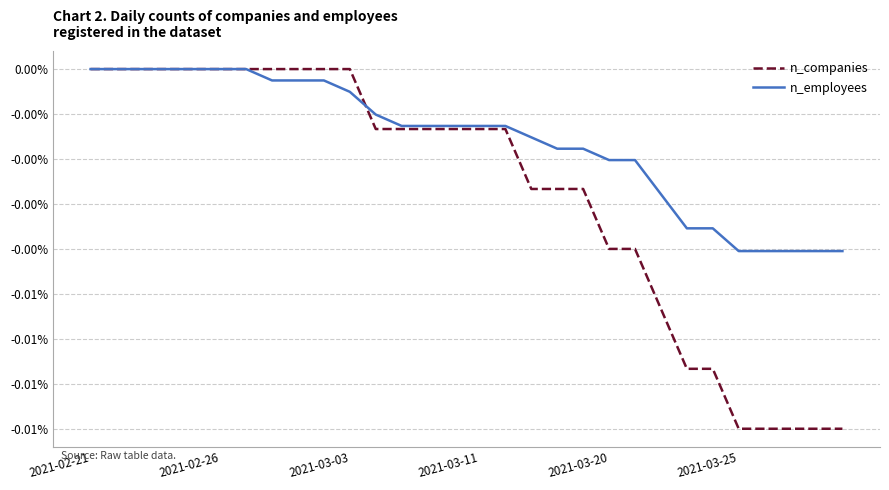

True or false: n_companies has more than 1 points higher than both neighbors.

False